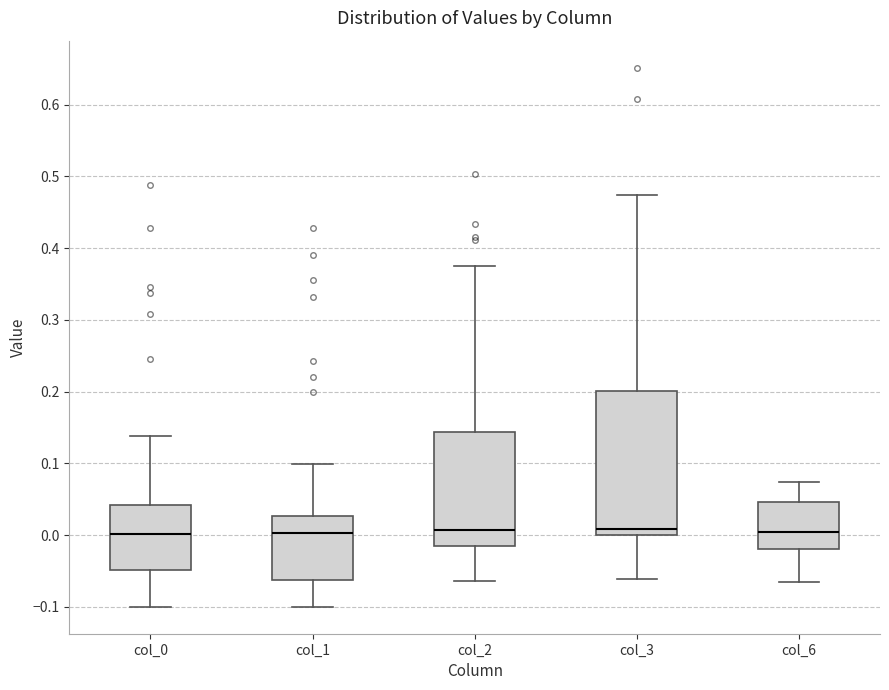

Reading left to right, read every box against the y-axis: the position of its median line, the range the box covers, and the ends of its whiskers. The values are not printed on the chart, so give them approximately, as read against the axis.

col_0: median 0.00, box -0.05 to 0.04, whiskers -0.10 to 0.14
col_1: median 0.00, box -0.06 to 0.03, whiskers -0.10 to 0.10
col_2: median 0.01, box -0.02 to 0.14, whiskers -0.06 to 0.37
col_3: median 0.01, box 0.00 to 0.20, whiskers -0.06 to 0.47
col_6: median 0.00, box -0.02 to 0.05, whiskers -0.07 to 0.07